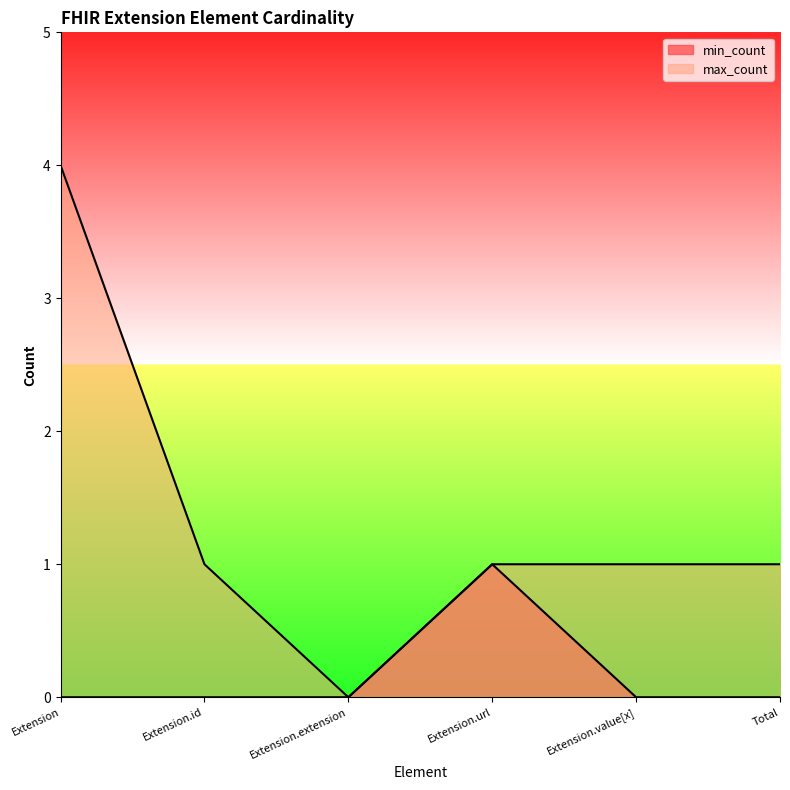

What is the difference between the highest and lowest values at Extension?

4